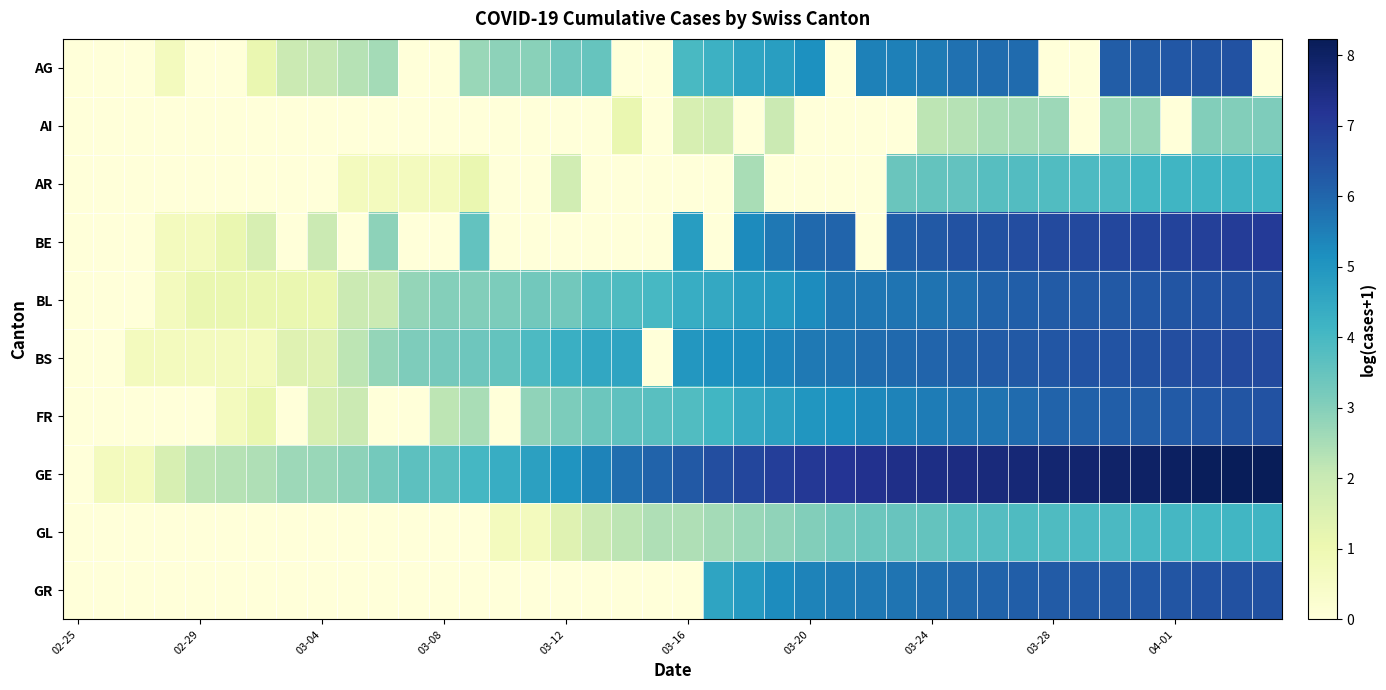

Which series has the largest range (max minus min)?

GE